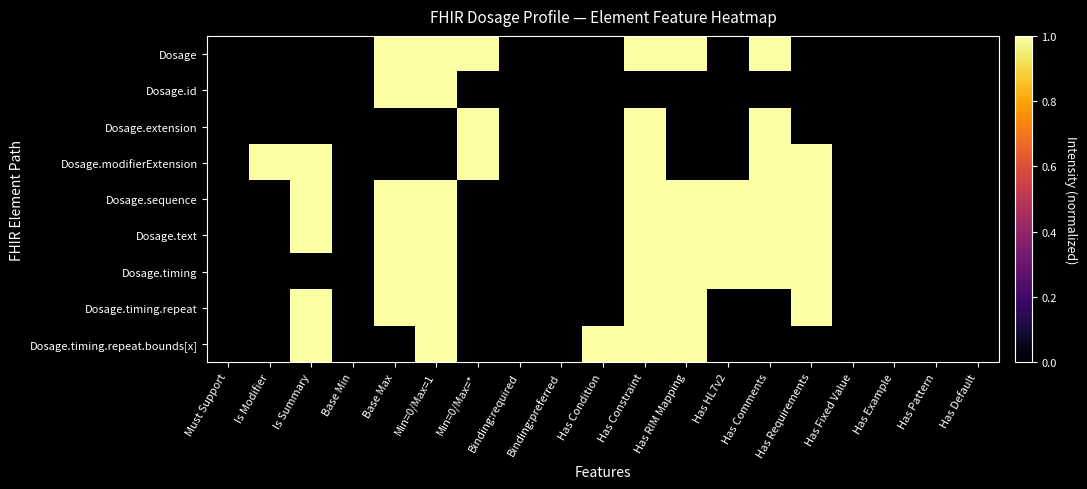

Count the number of data series in this chart.

9